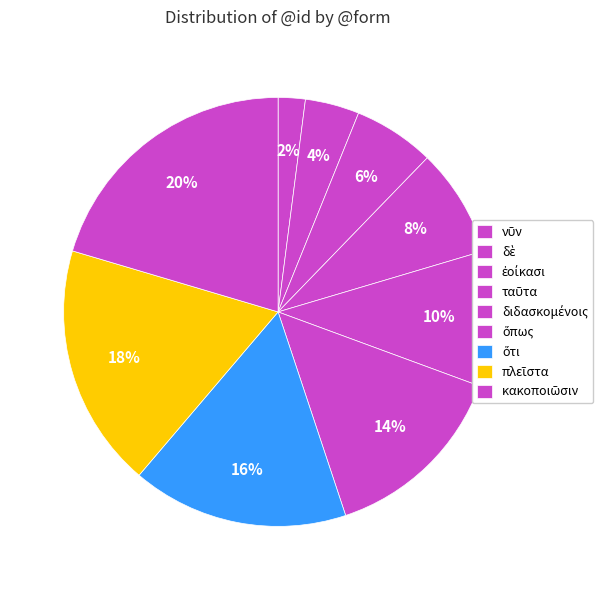

What portion of the pie excludes ἐοίκασι?

93.9%